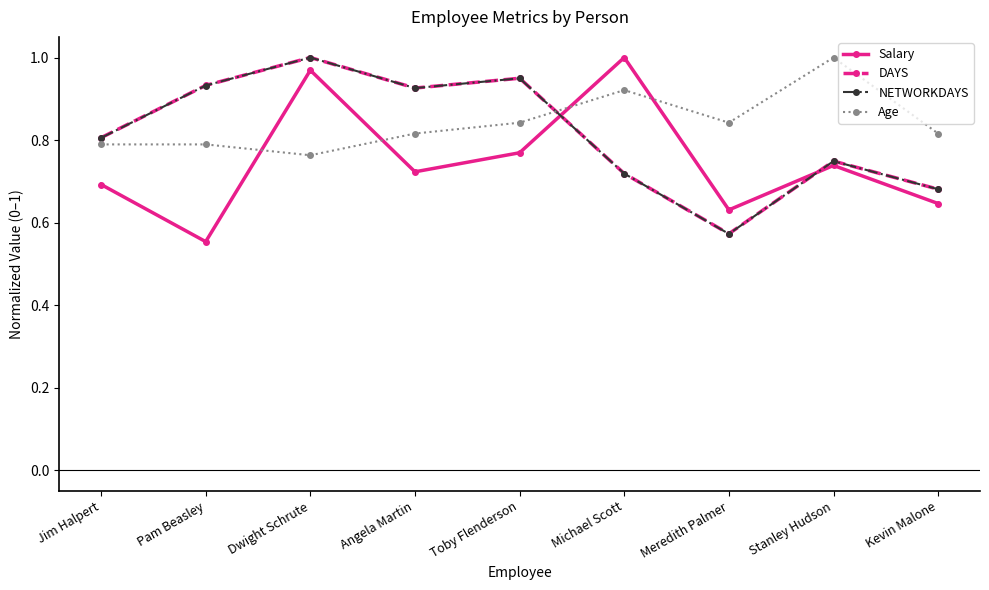

What is the spread (max minus min) of values at Toby Flenderson?

0.2